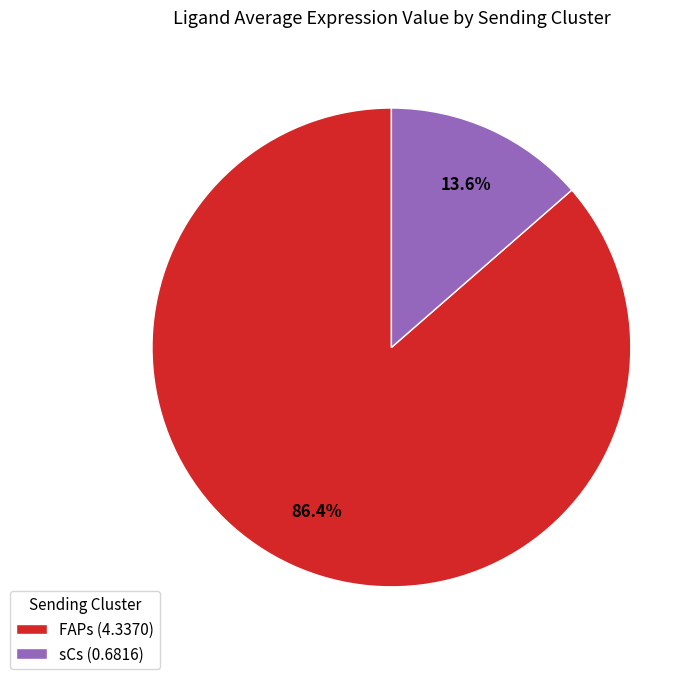

Which slice is the largest?

FAPs